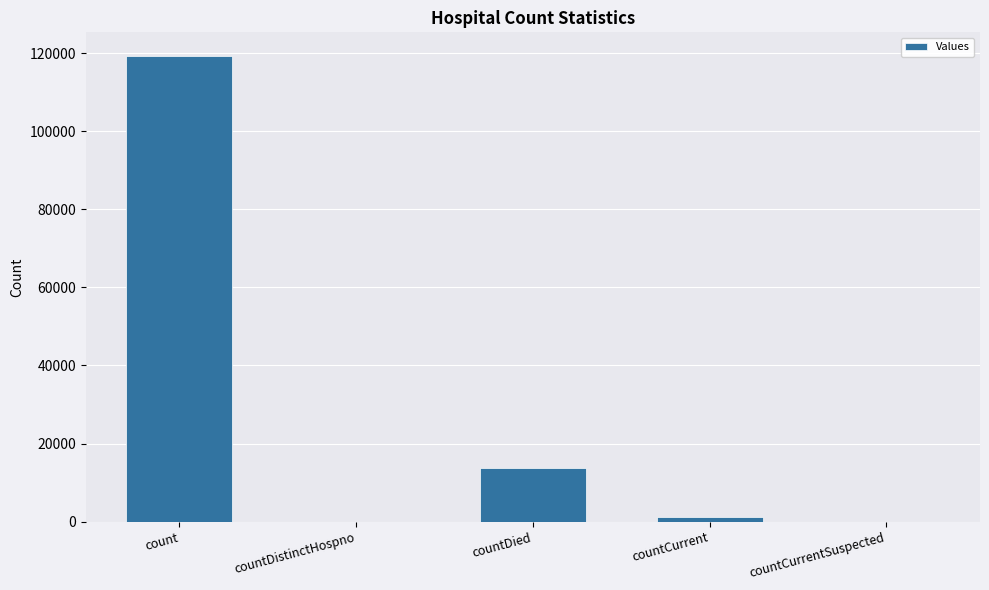

What is the change in value from count to countDied?

-105640